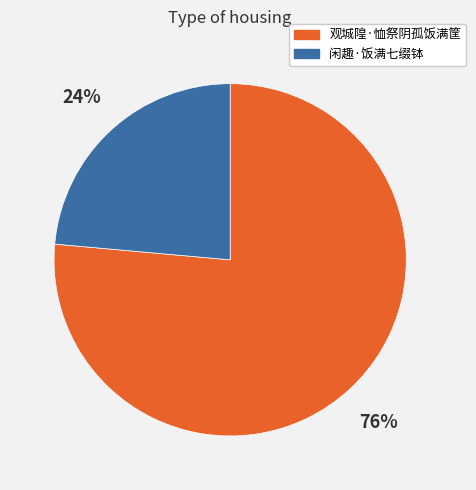

Does any single category account for the majority?

Yes